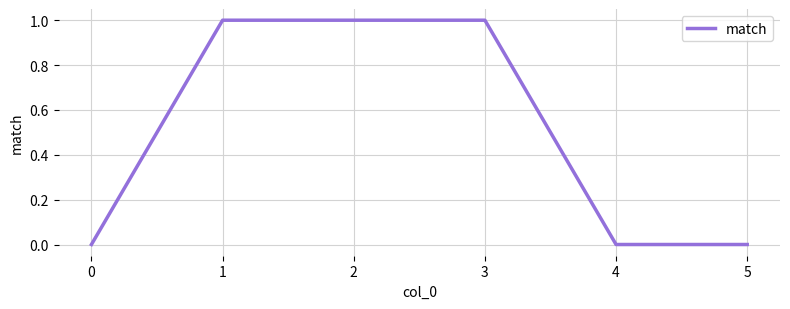

What is the approximate value at 3?

1